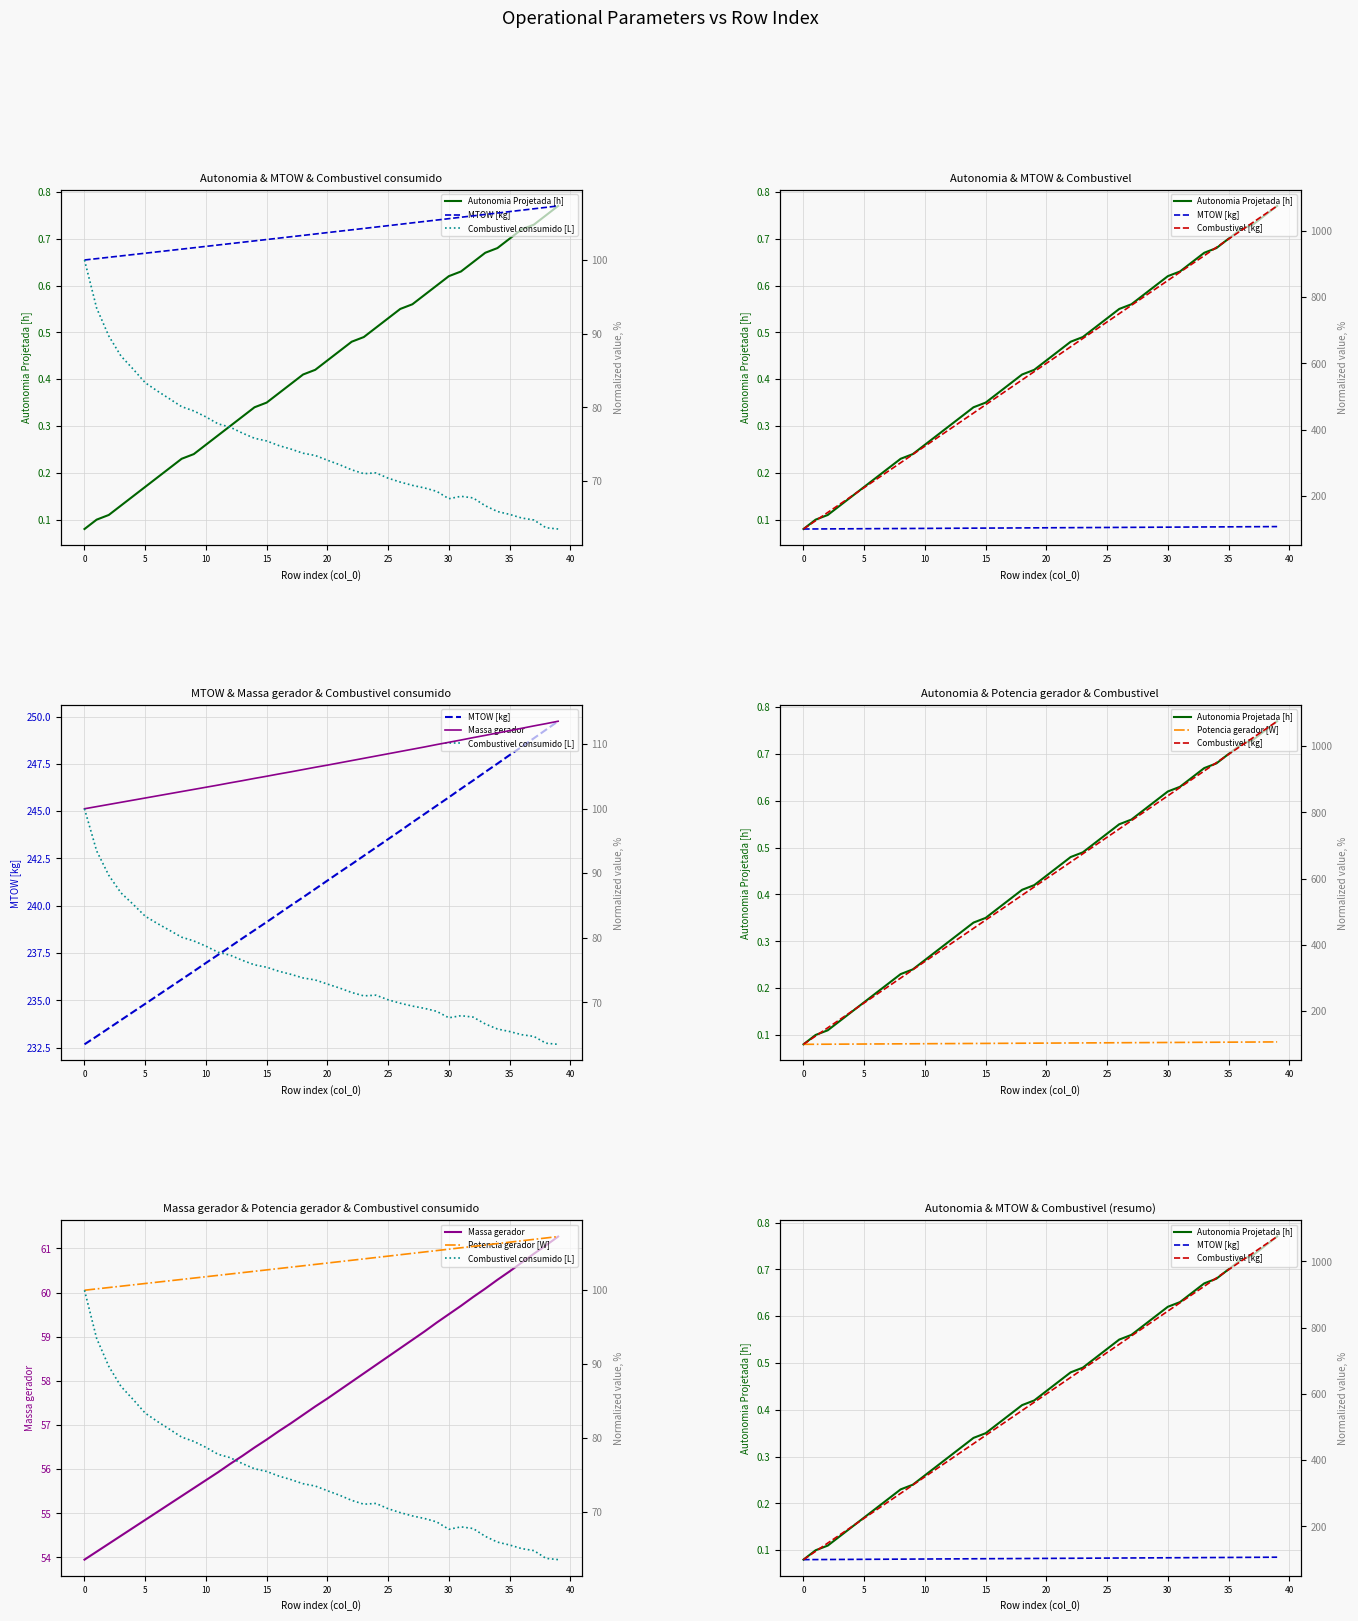

How many series are shown in this chart?

6